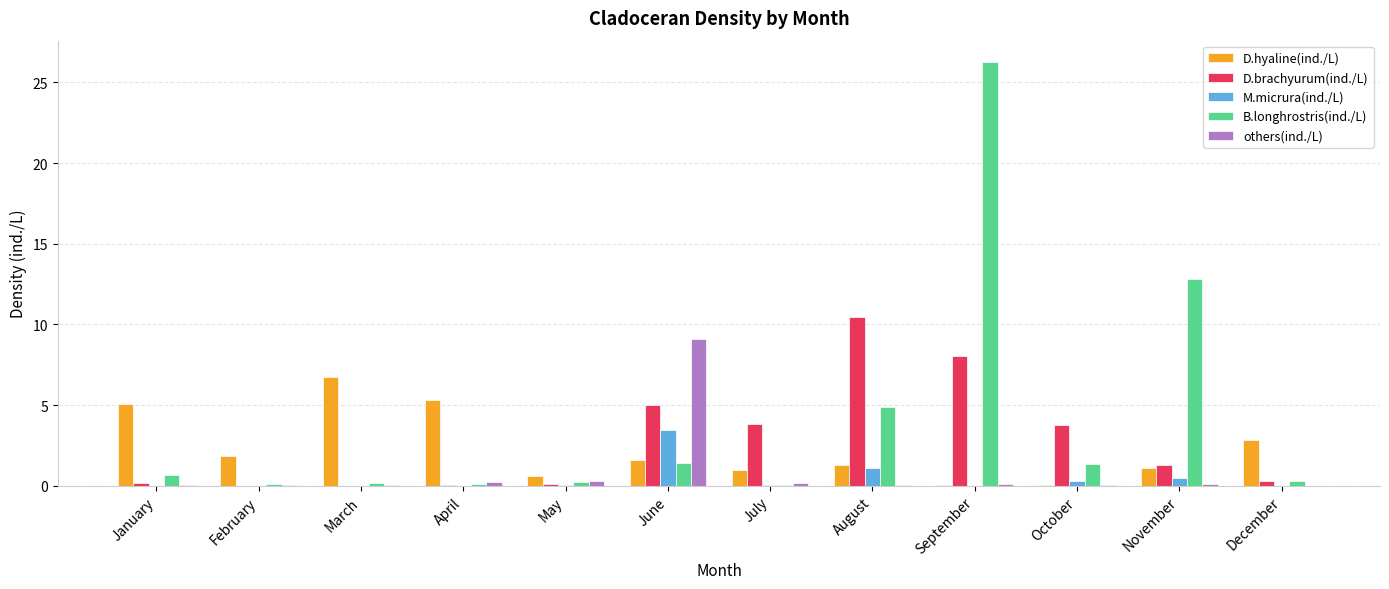

What is the highest value of the B.longhrostris(ind./L) series?

26.3